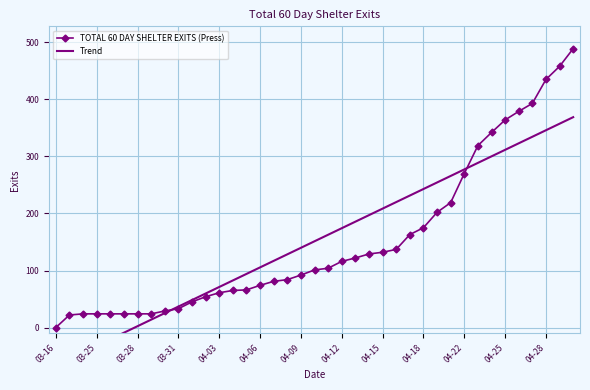

True or false: TOTAL 60 DAY SHELTER EXITS (Press) has more than 1 interior local peaks.

False